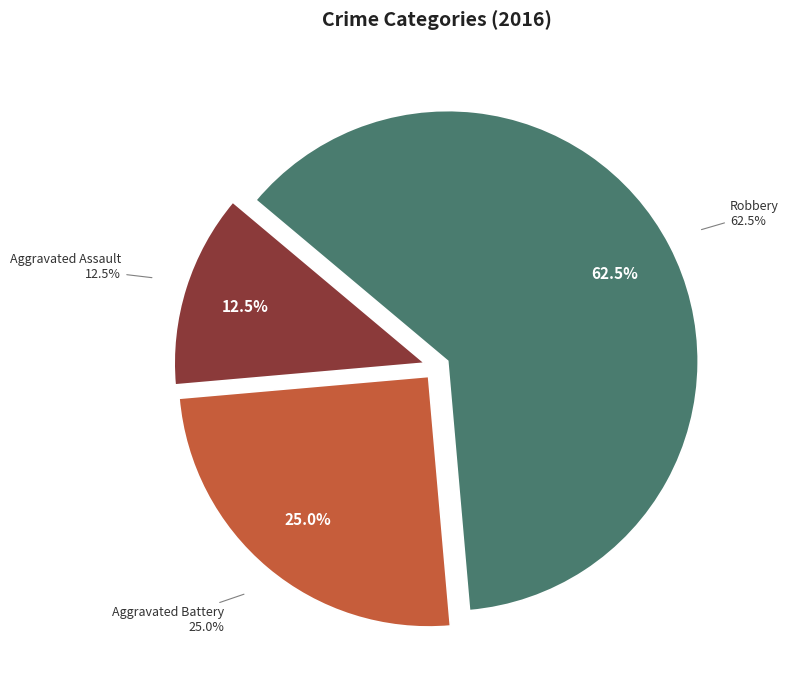

True or false: Robbery accounts for 62% of the total.

True